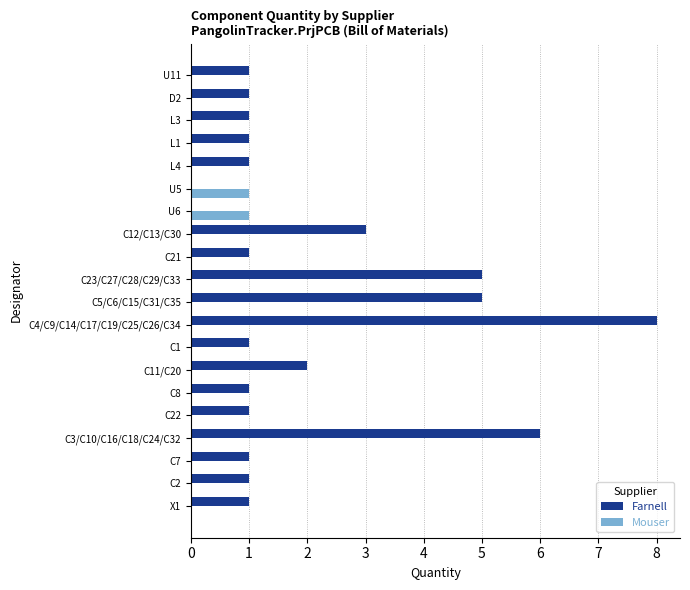

Is the value of Farnell at C2 greater than the value of Mouser at C5/C6/C15/C31/C35?

Yes